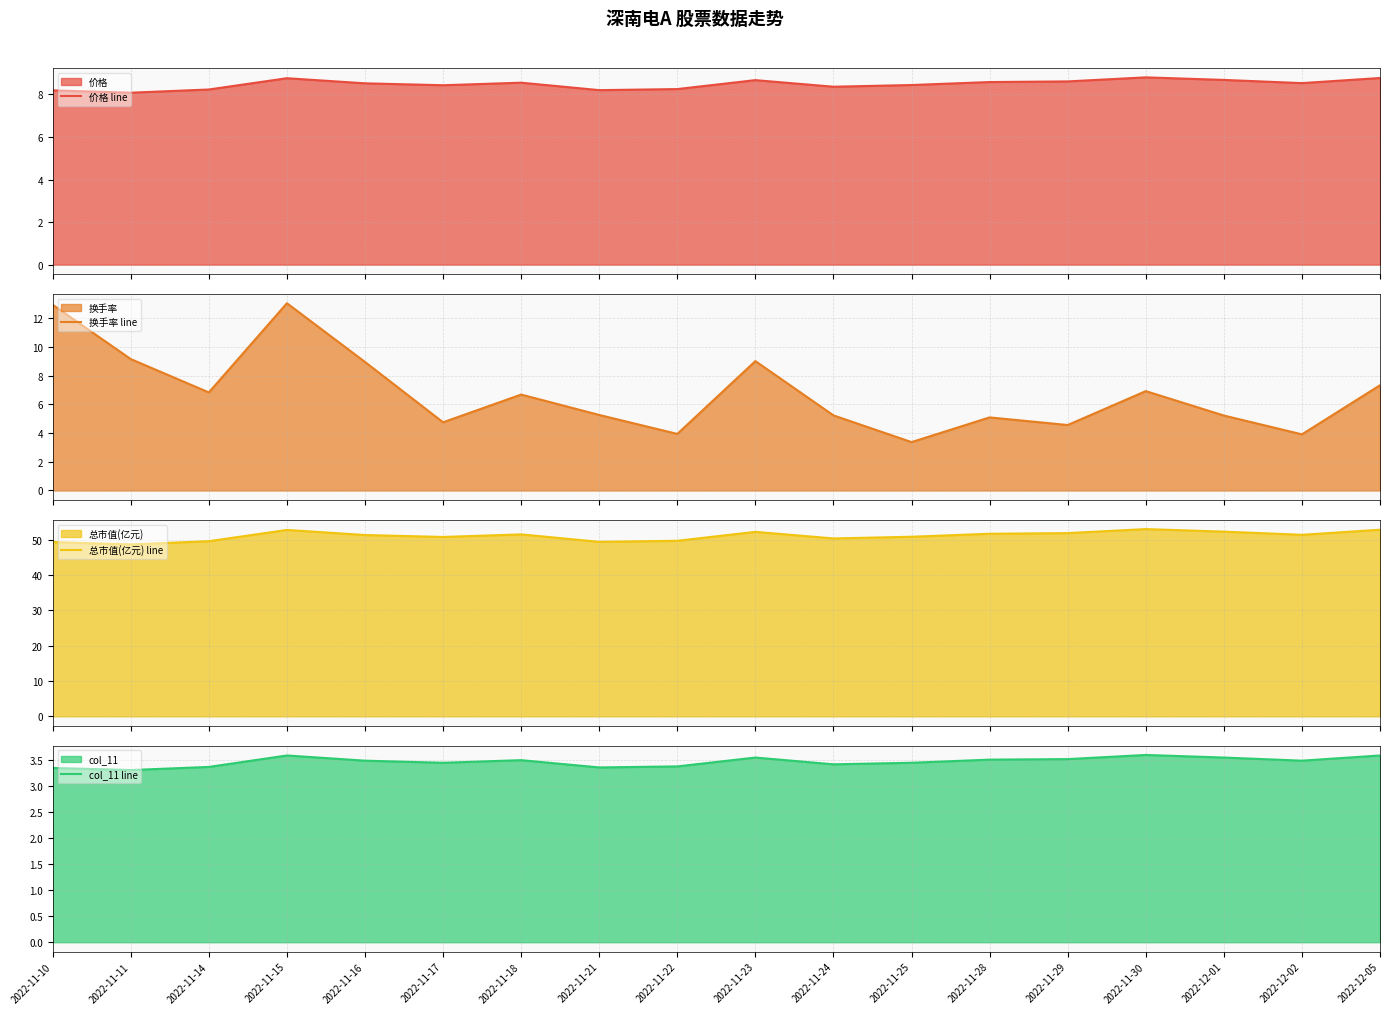

Does the chart have visible grid lines?

Yes